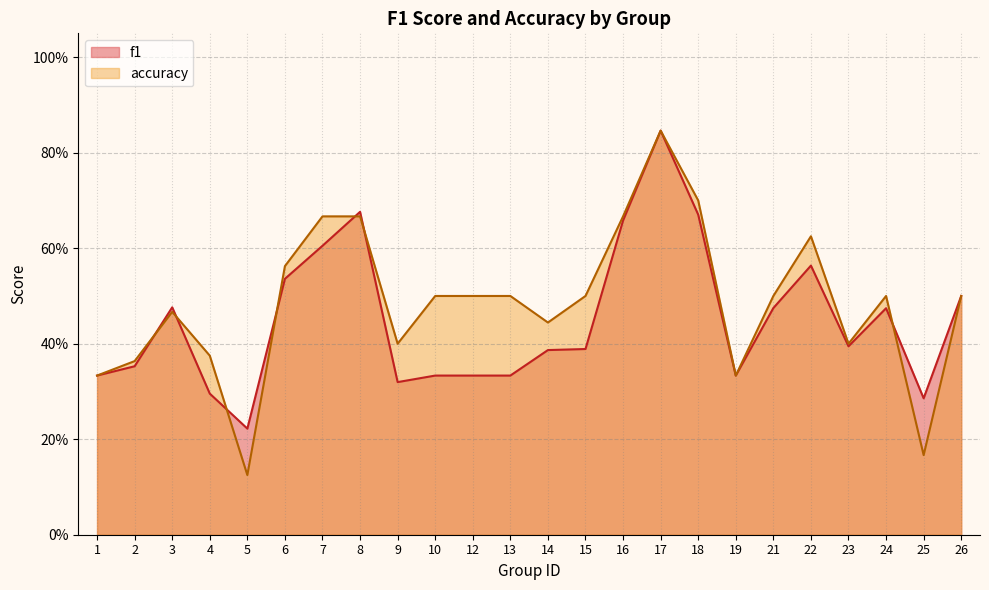

The value of f1 at 23 is 0.4. True or false?

True